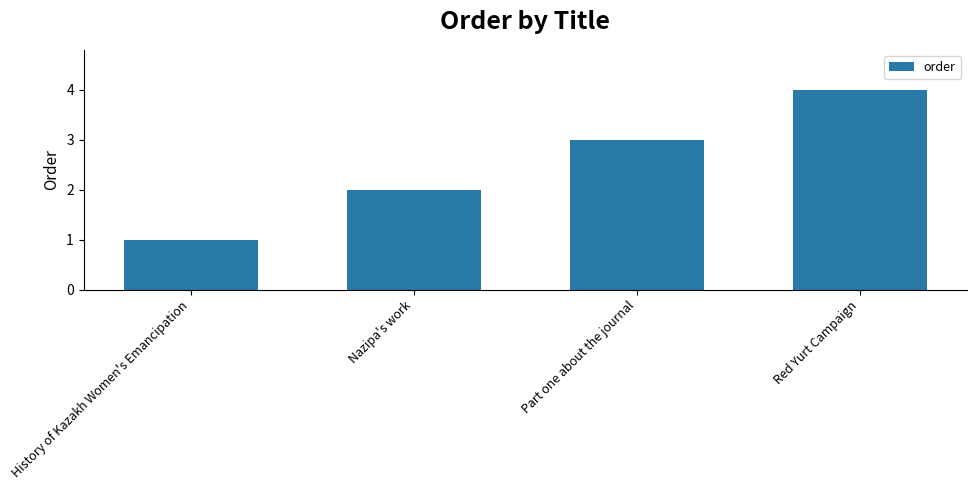

At which label is the value closest to 2?

Nazipa's work